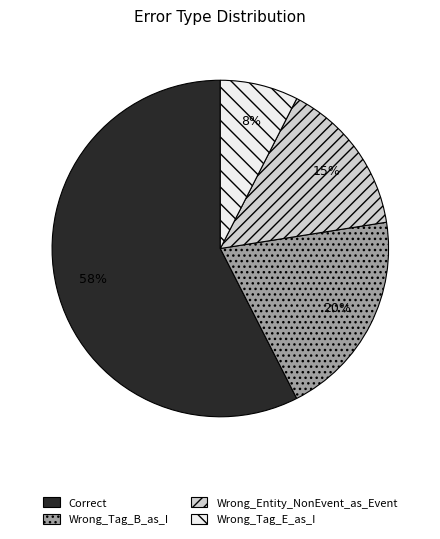

Is Correct the majority of the pie?

Yes